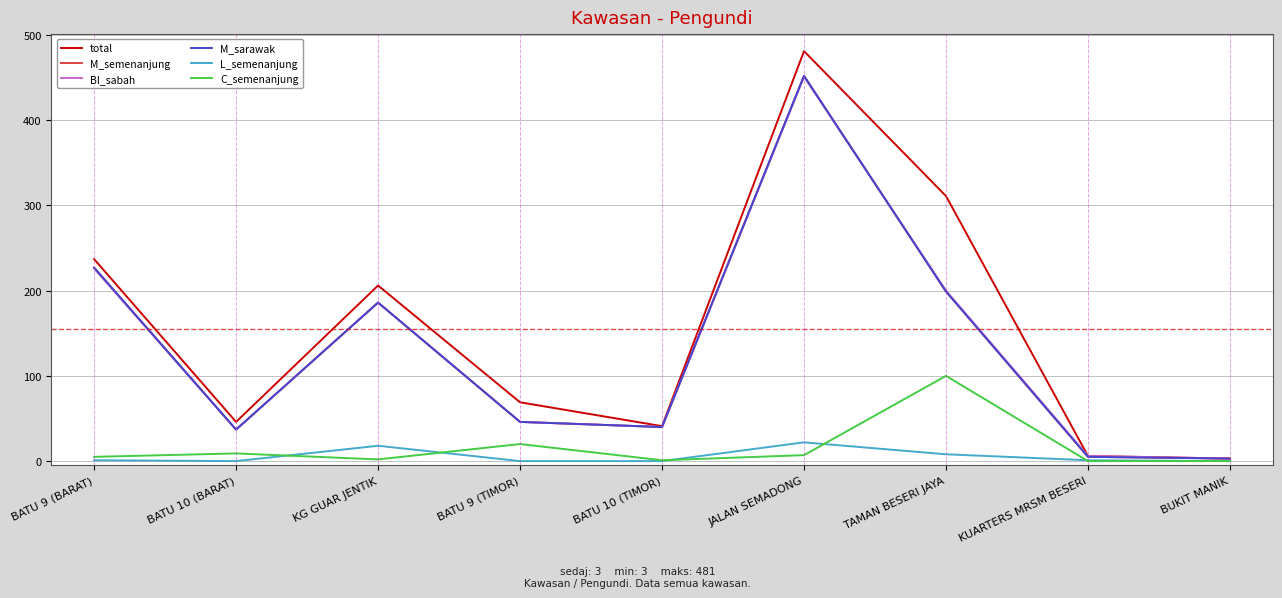

Is the value of total at BUKIT MANIK greater than the value of M_semenanjung at JALAN SEMADONG?

No